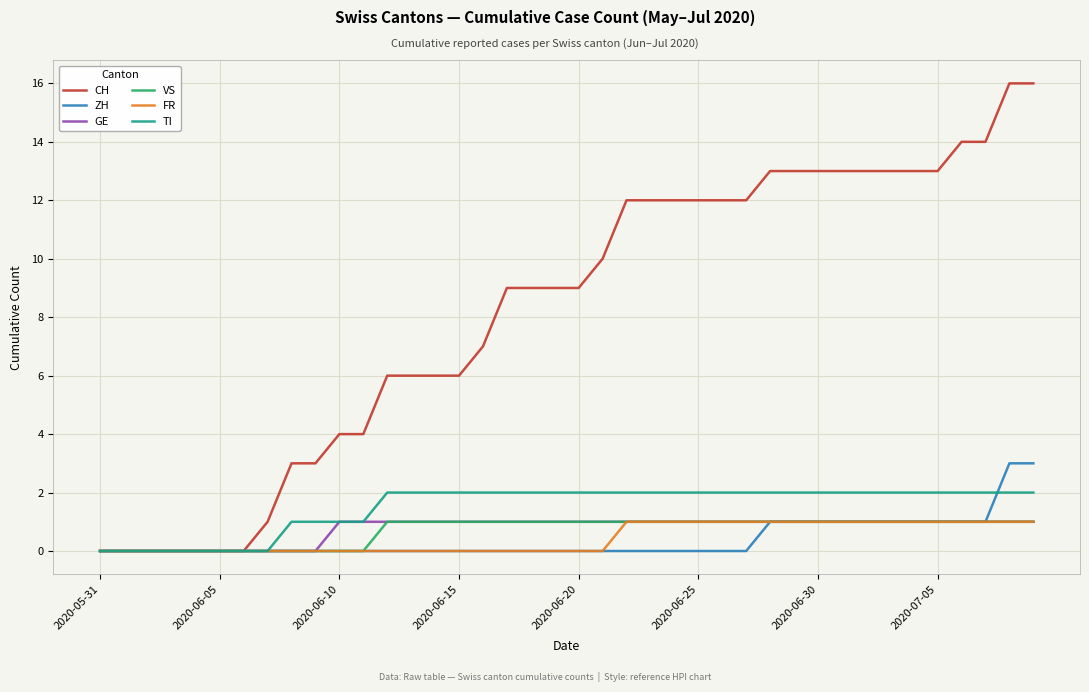

Which series has the largest total across all categories?

CH